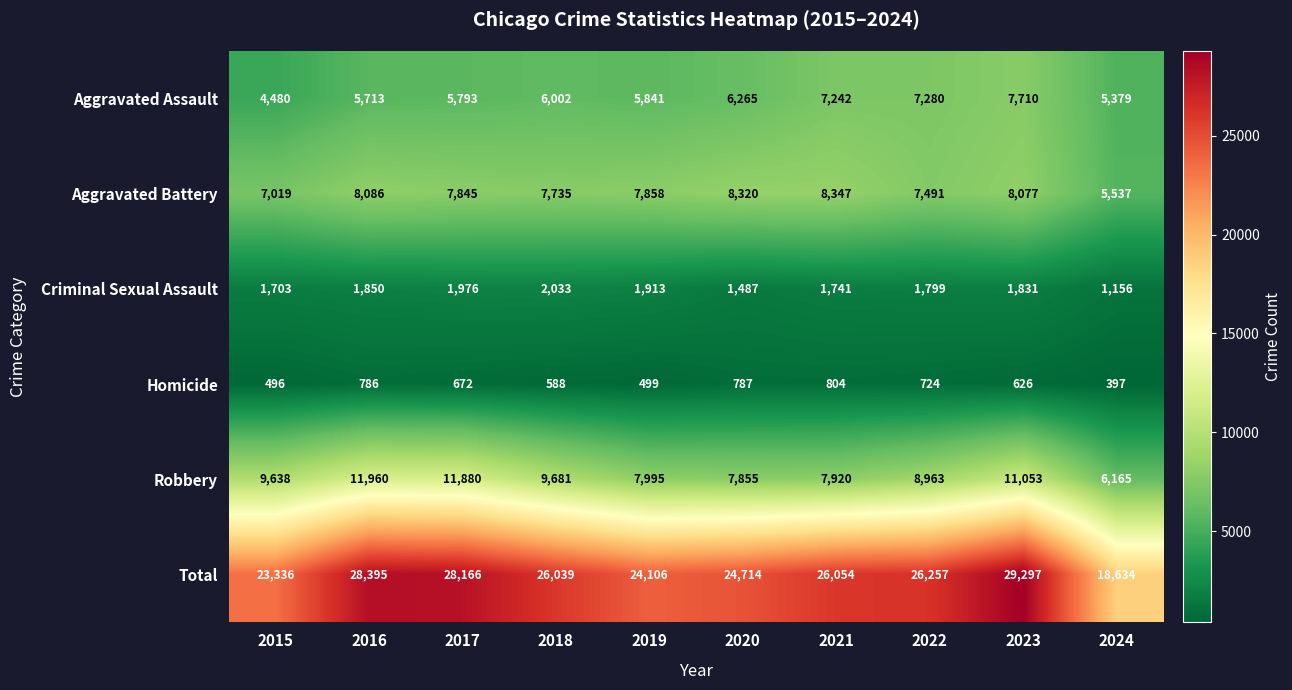

Is the value of Aggravated Battery at 2022 greater than the value of Robbery at 2020?

No